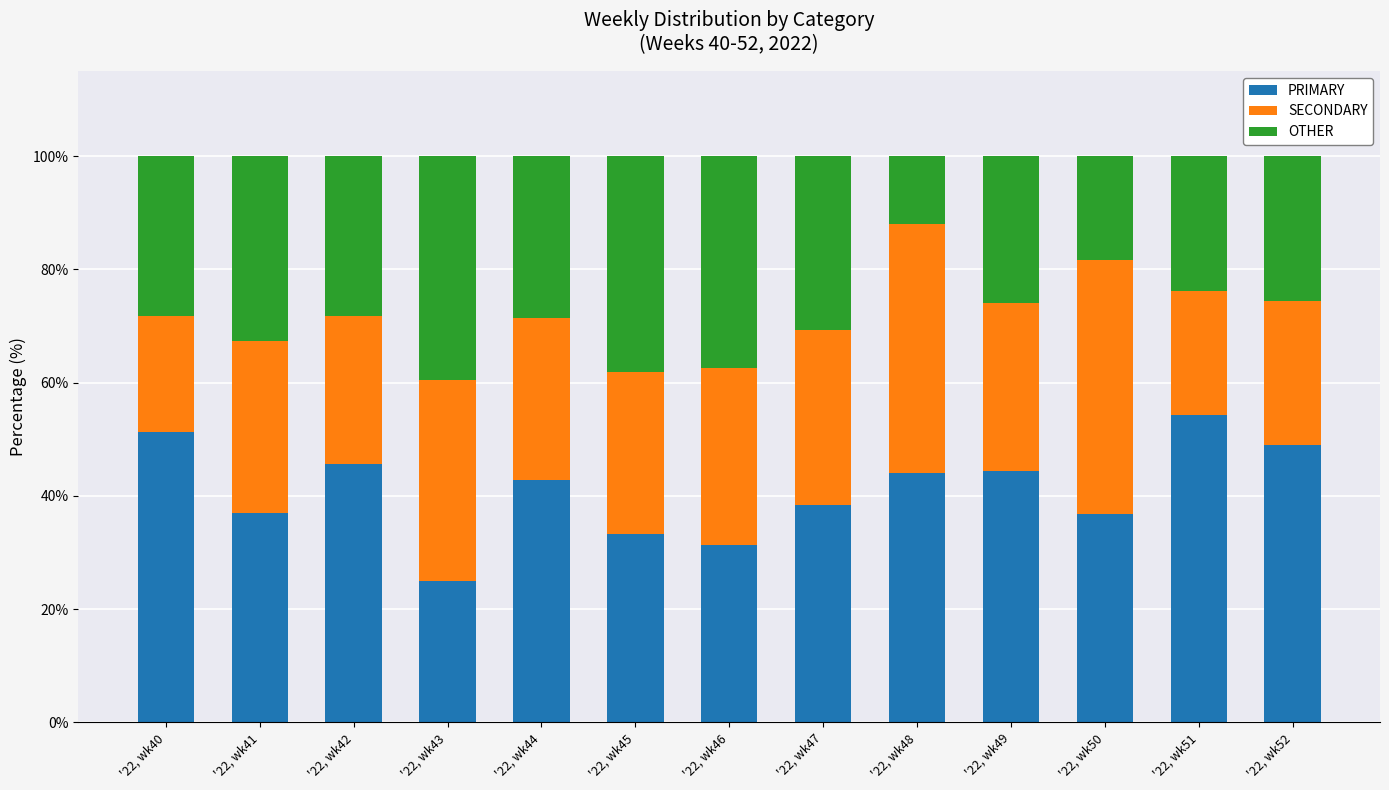

What is the difference between the PRIMARY values at '22, wk40 and '22, wk46?

20.0